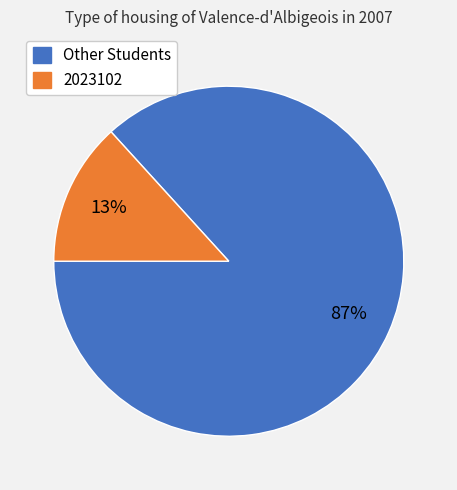

To the nearest percent, what is the average slice percentage?

50%